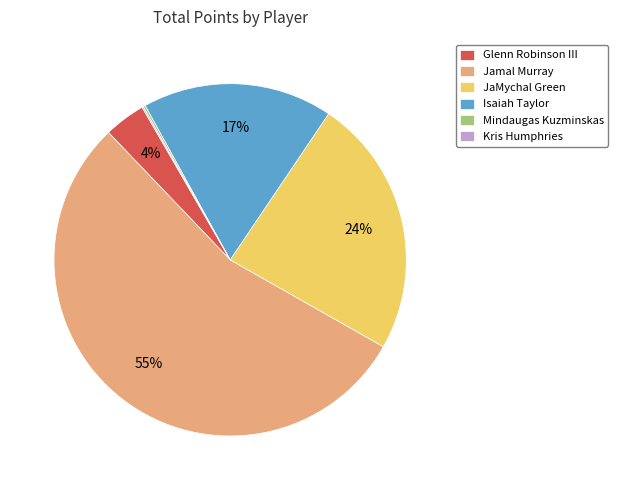

The Isaiah Taylor slice represents 17% of the pie. True or false?

True